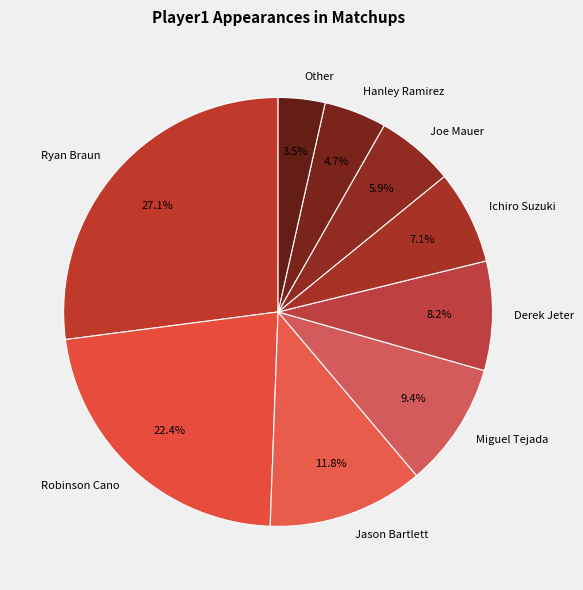

Combined, what portion of the pie is Other and Robinson Cano?

25.9%